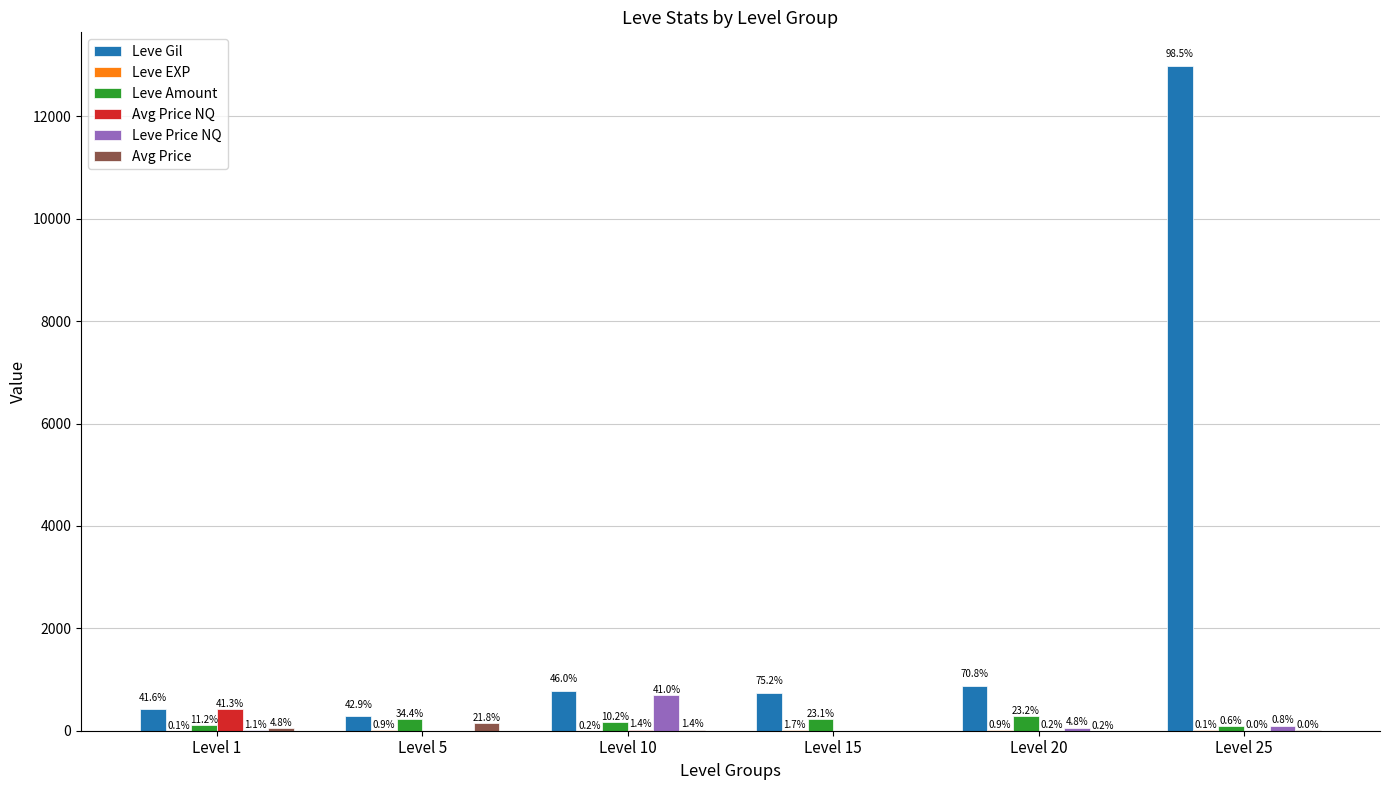

List the series in order of their peak value, highest first.

Leve Gil, Leve Price NQ, Avg Price NQ, Leve Amount, Avg Price, Leve EXP